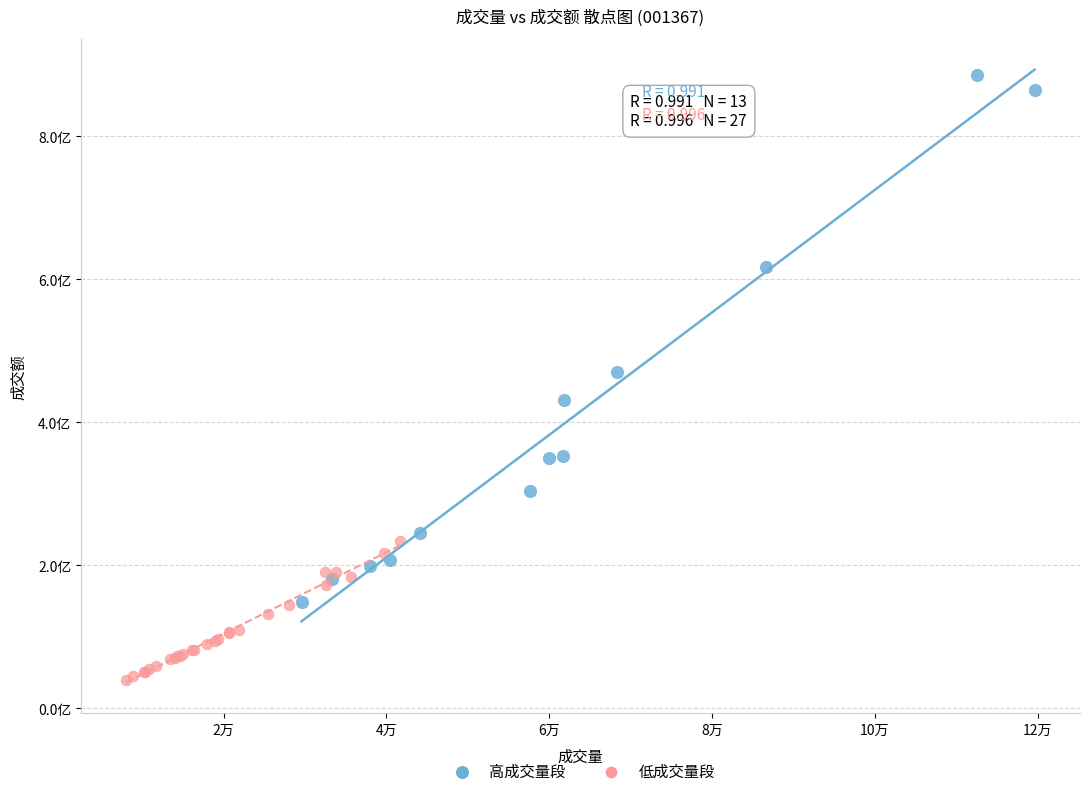

What are all the series names shown in the legend?

高成交量段, 低成交量段